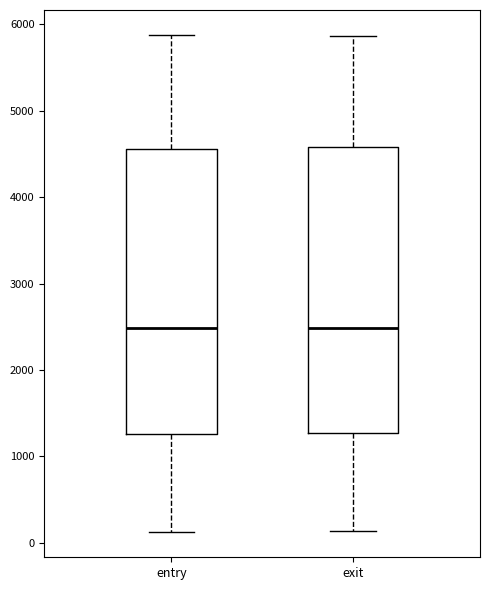

Reading left to right, read every box against the y-axis: the position of its median line, the range the box covers, and the ends of its whiskers. The values are not printed on the chart, so give them approximately, as read against the axis.

entry: median 2500, box 1300 to 4600, whiskers 100 to 5900
exit: median 2500, box 1300 to 4600, whiskers 100 to 5900